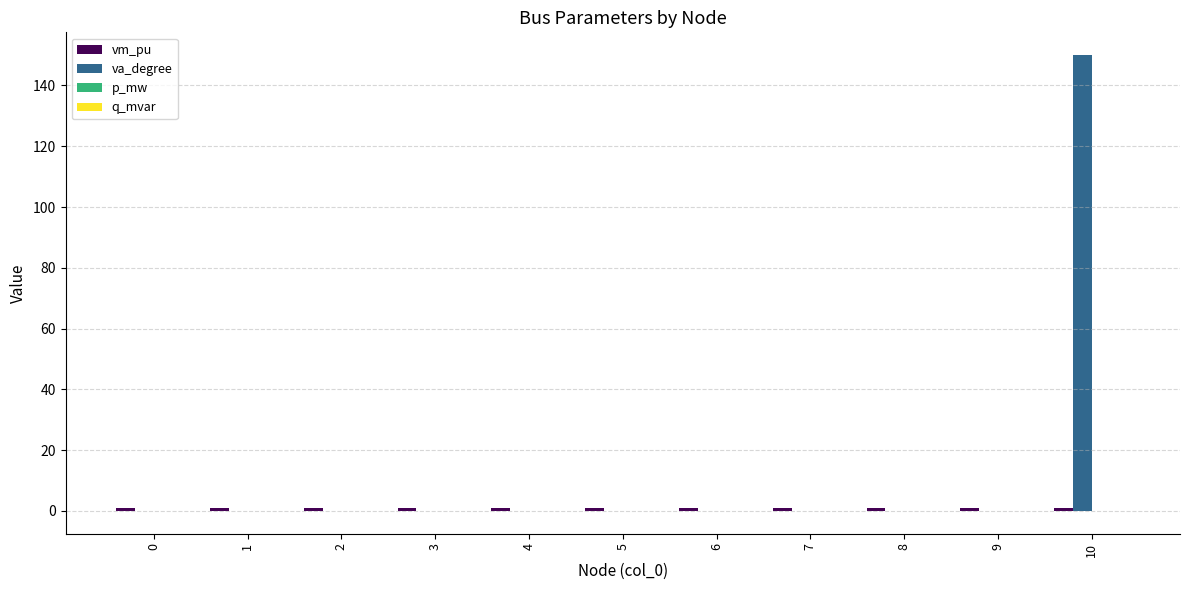

How many data points does each series have?

11